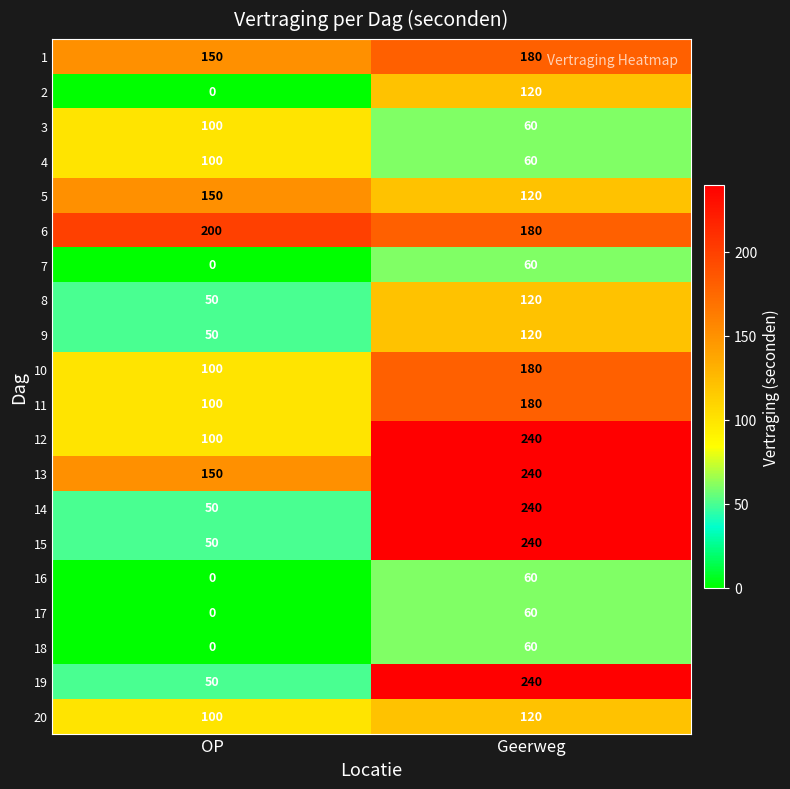

What is the sum of the 1 values at Geerweg and OP?

330